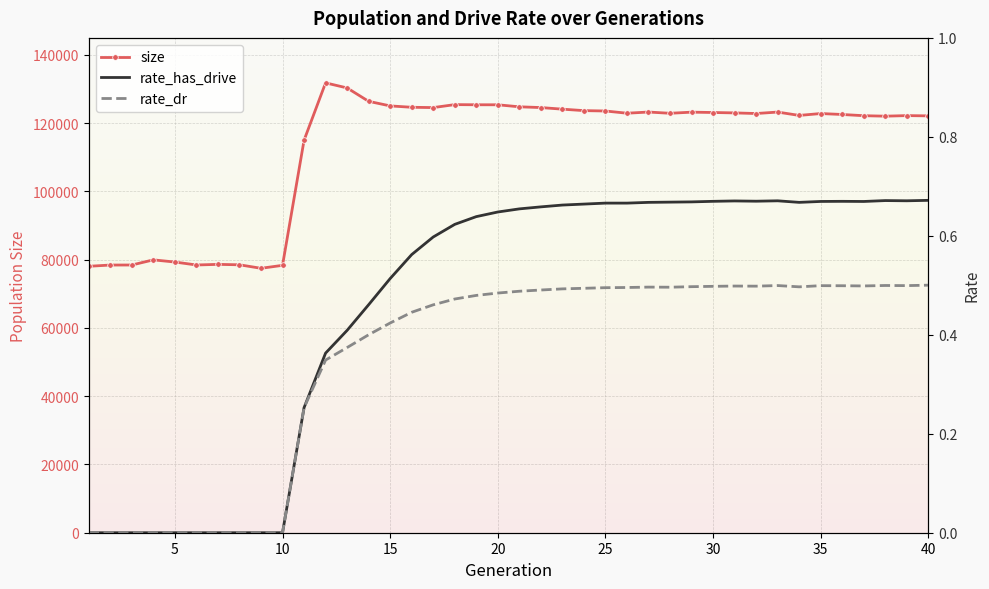

What is the maximum value for size?

131784